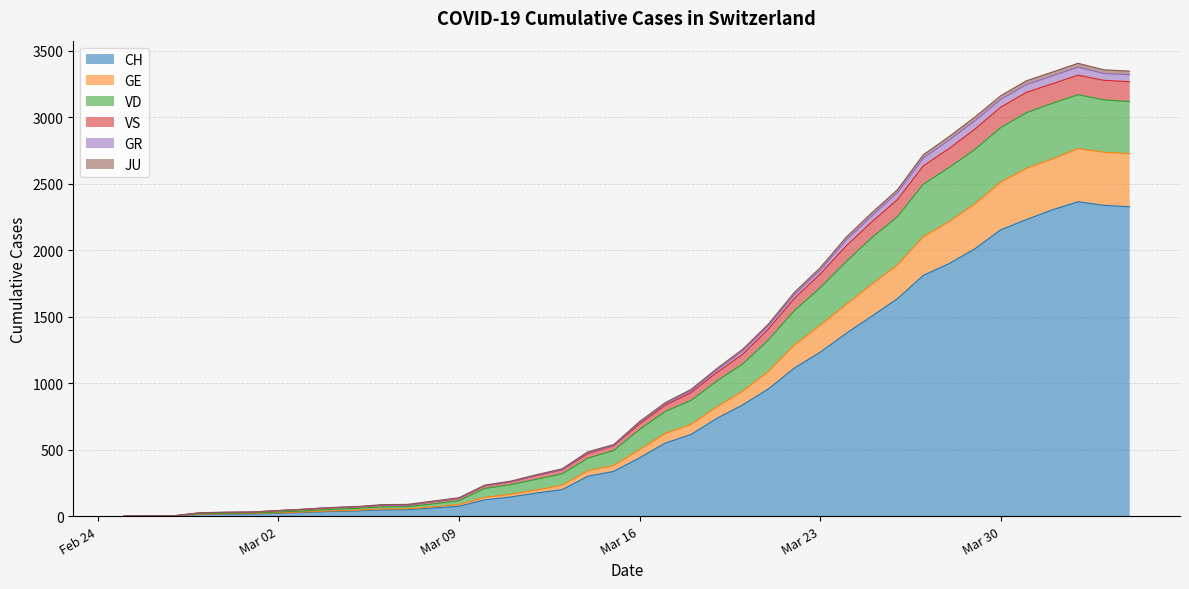

Does the chart have visible grid lines?

Yes